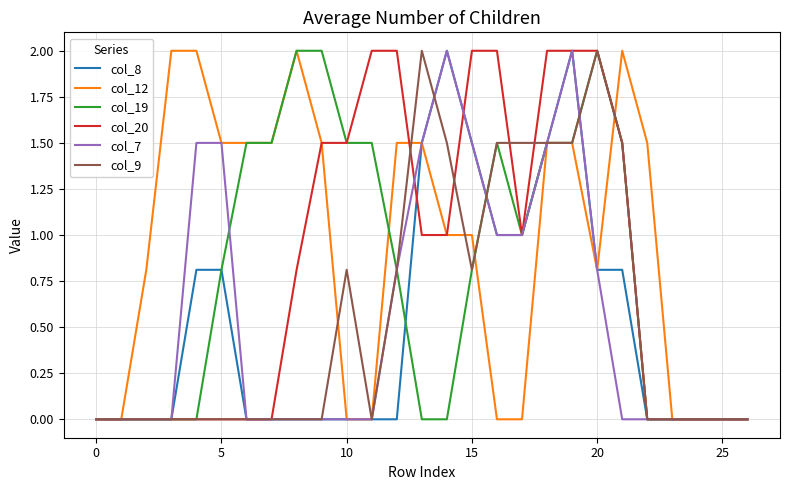

Which series has the largest total across all categories?

col_12